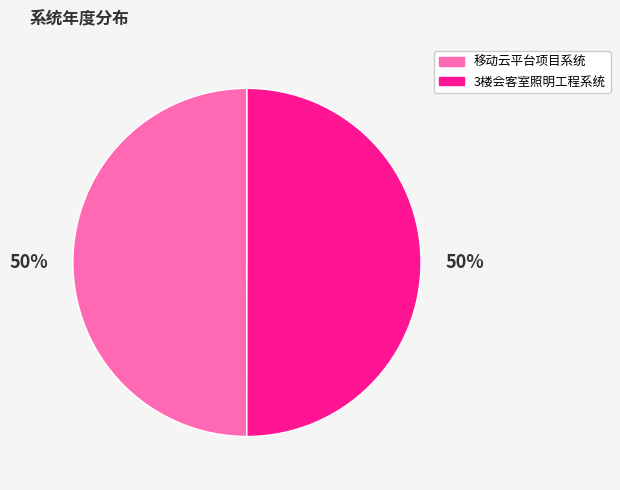

What is the ratio of the value at 移动云平台项目系统 to the value at 3楼会客室照明工程系统?

1.0